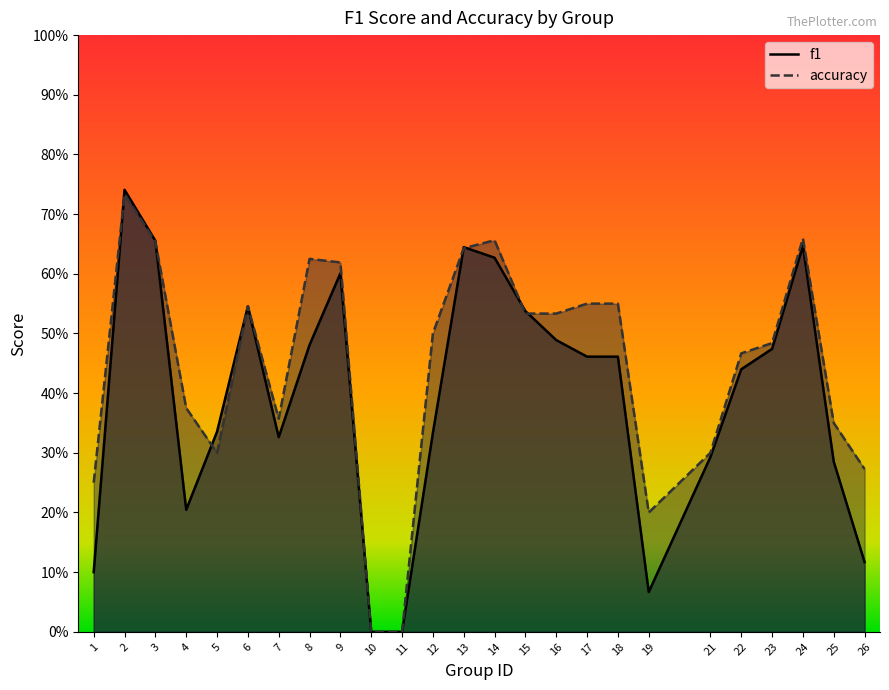

What value does the accuracy series have at 25?

0.3